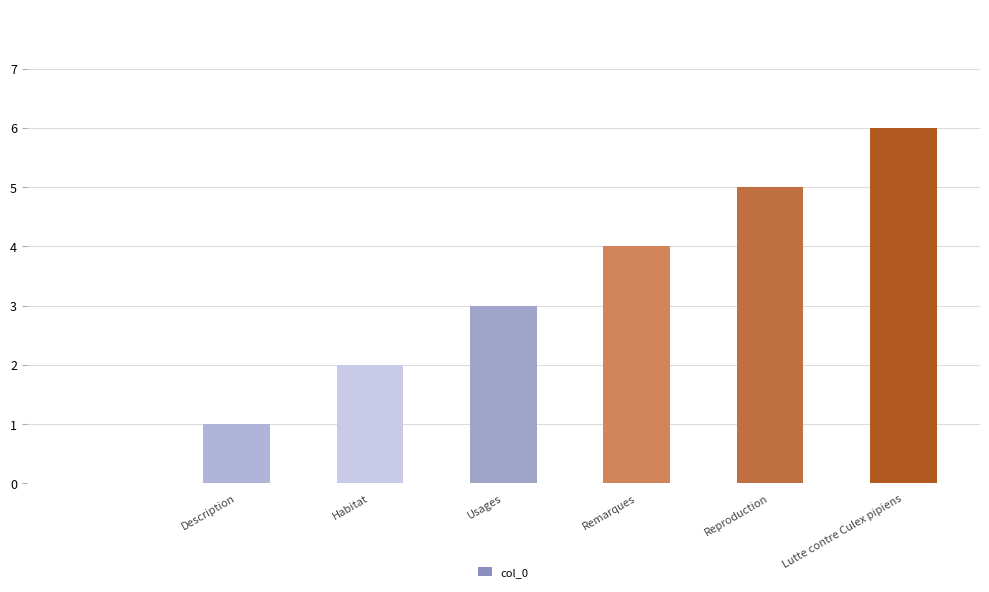

What is the maximum value shown in the chart?

6